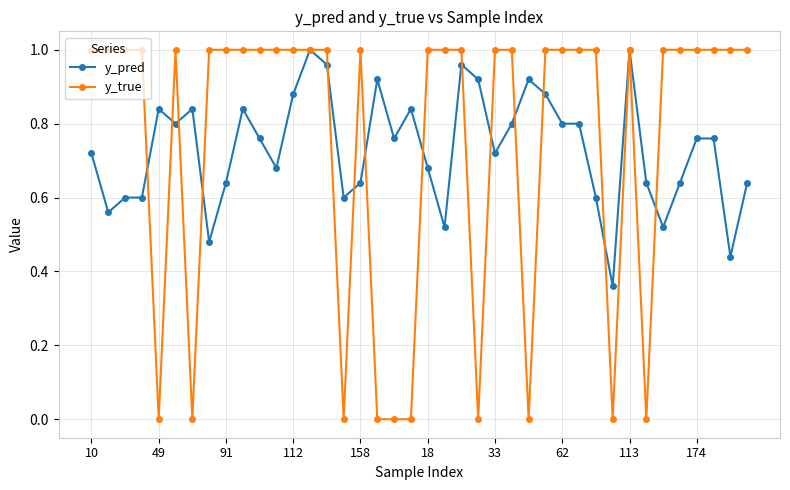

Which series has the largest range (max minus min)?

y_true